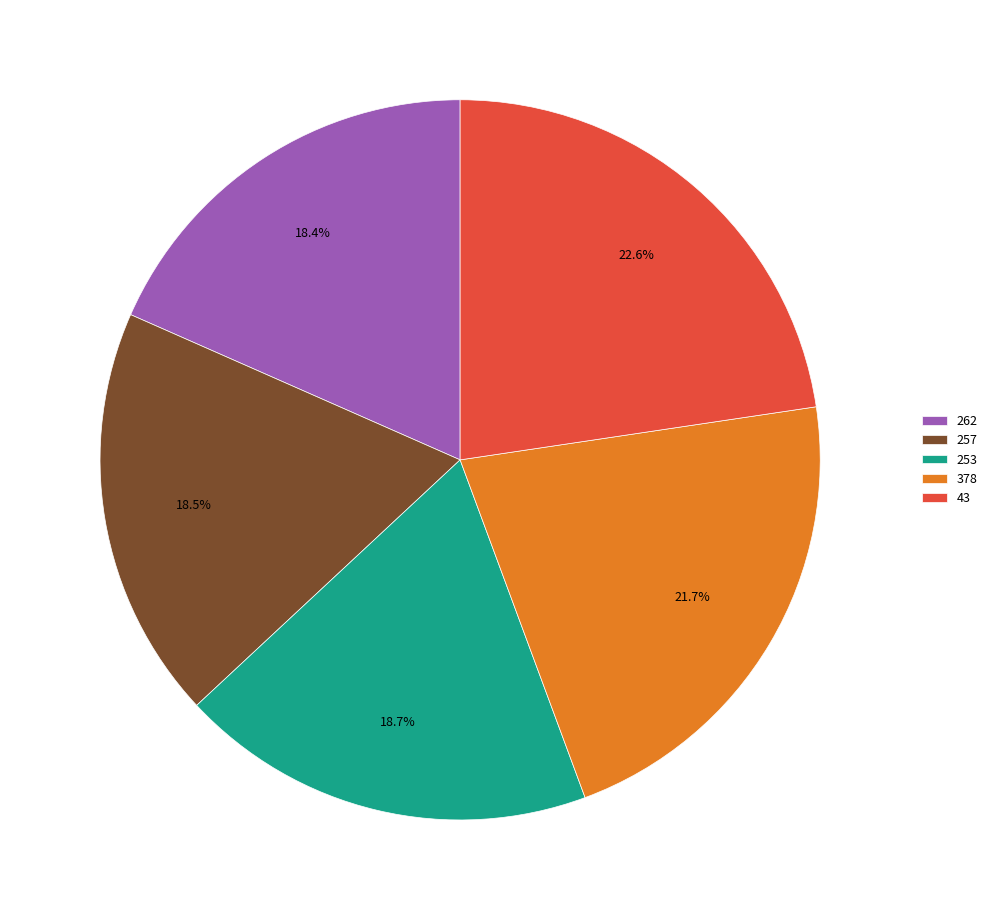

What percentage do 262 and 43 together represent?

41.0%